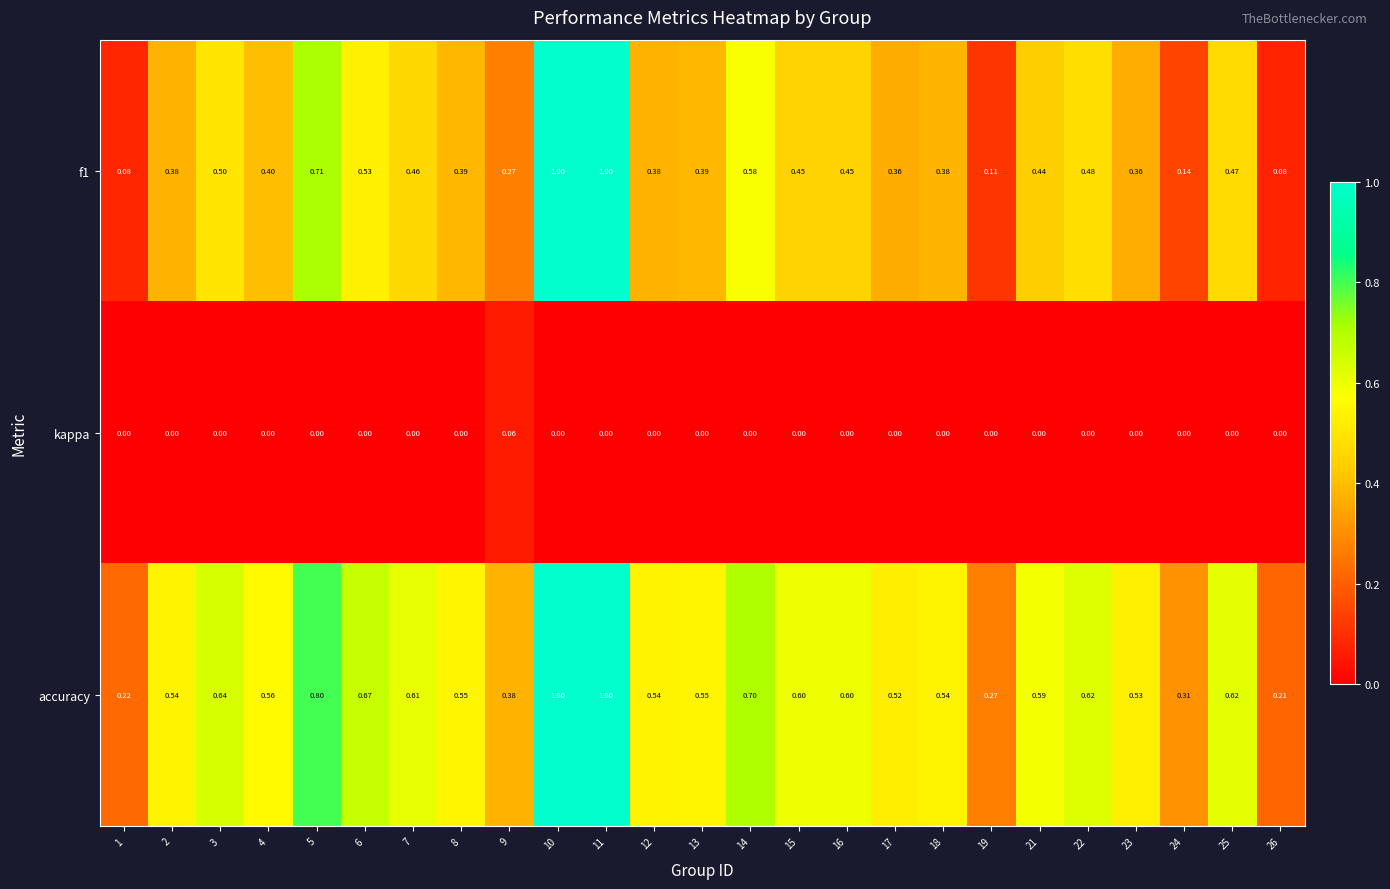

Which series has the widest spread of values?

f1